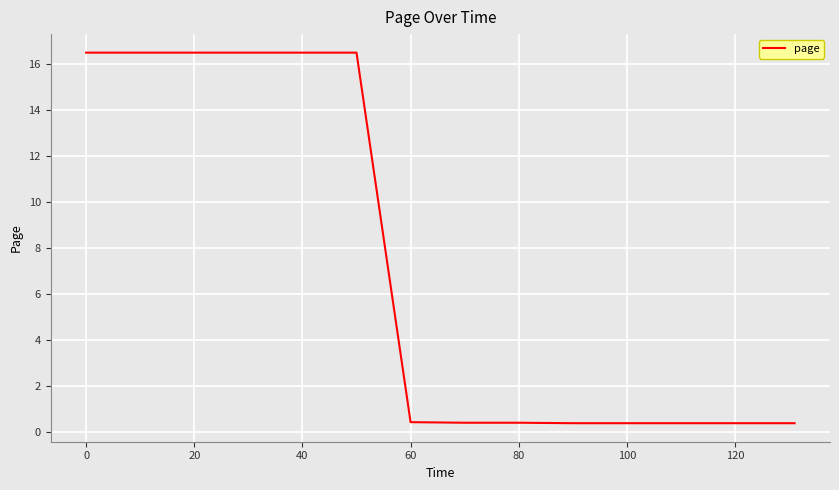

What is the maximum value shown in the chart?

16.5